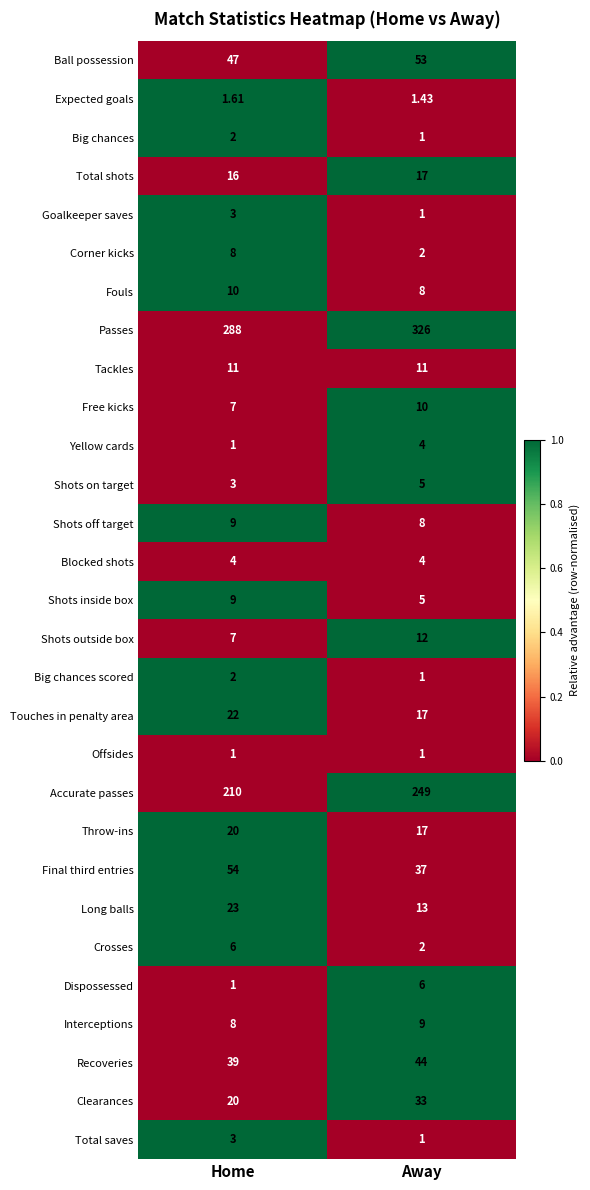

Which category has the highest value in the Shots inside box series?

Home